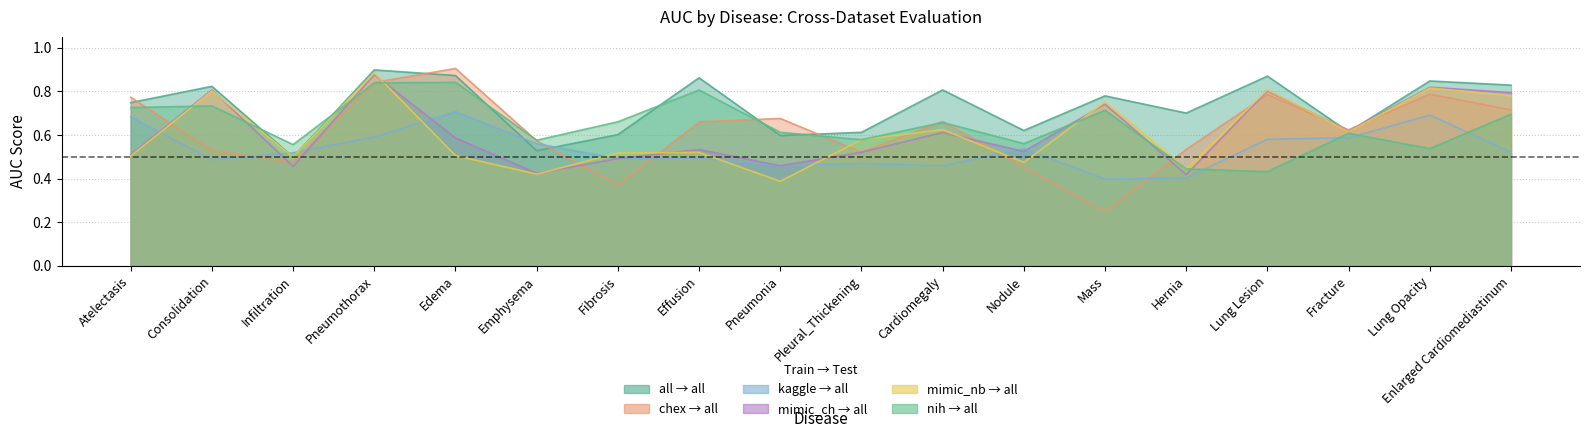

Which label corresponds to the largest value in the chart?

Edema